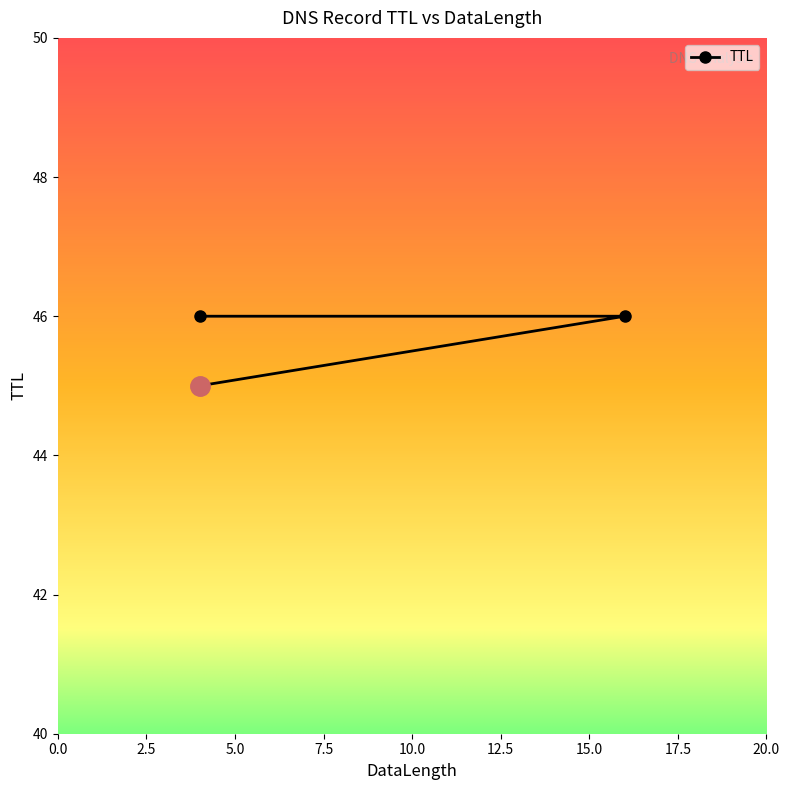

What is the ratio of the value at 16 to the value at 4?

1.0